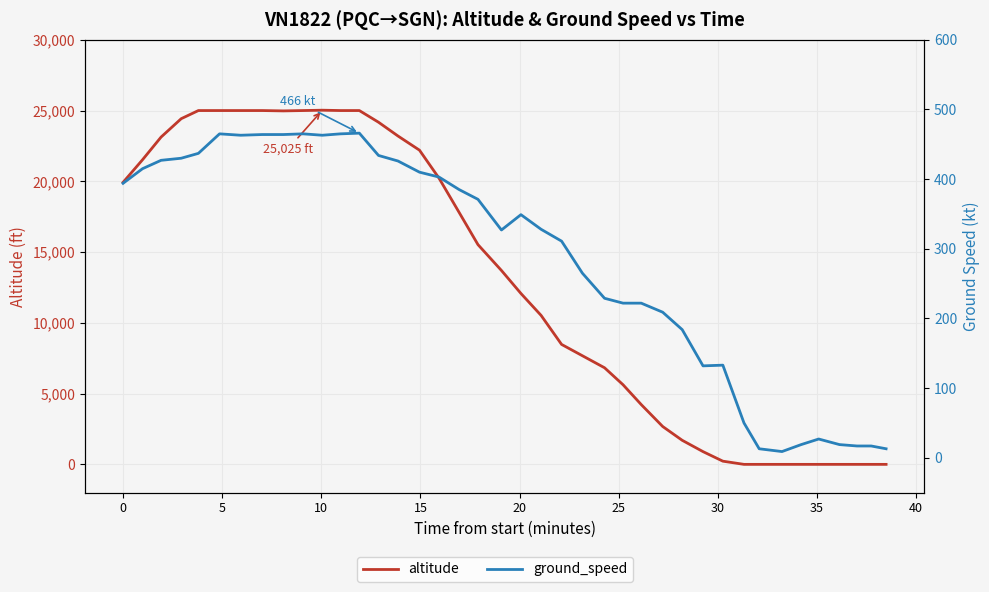

Which series has the largest range (max minus min)?

altitude